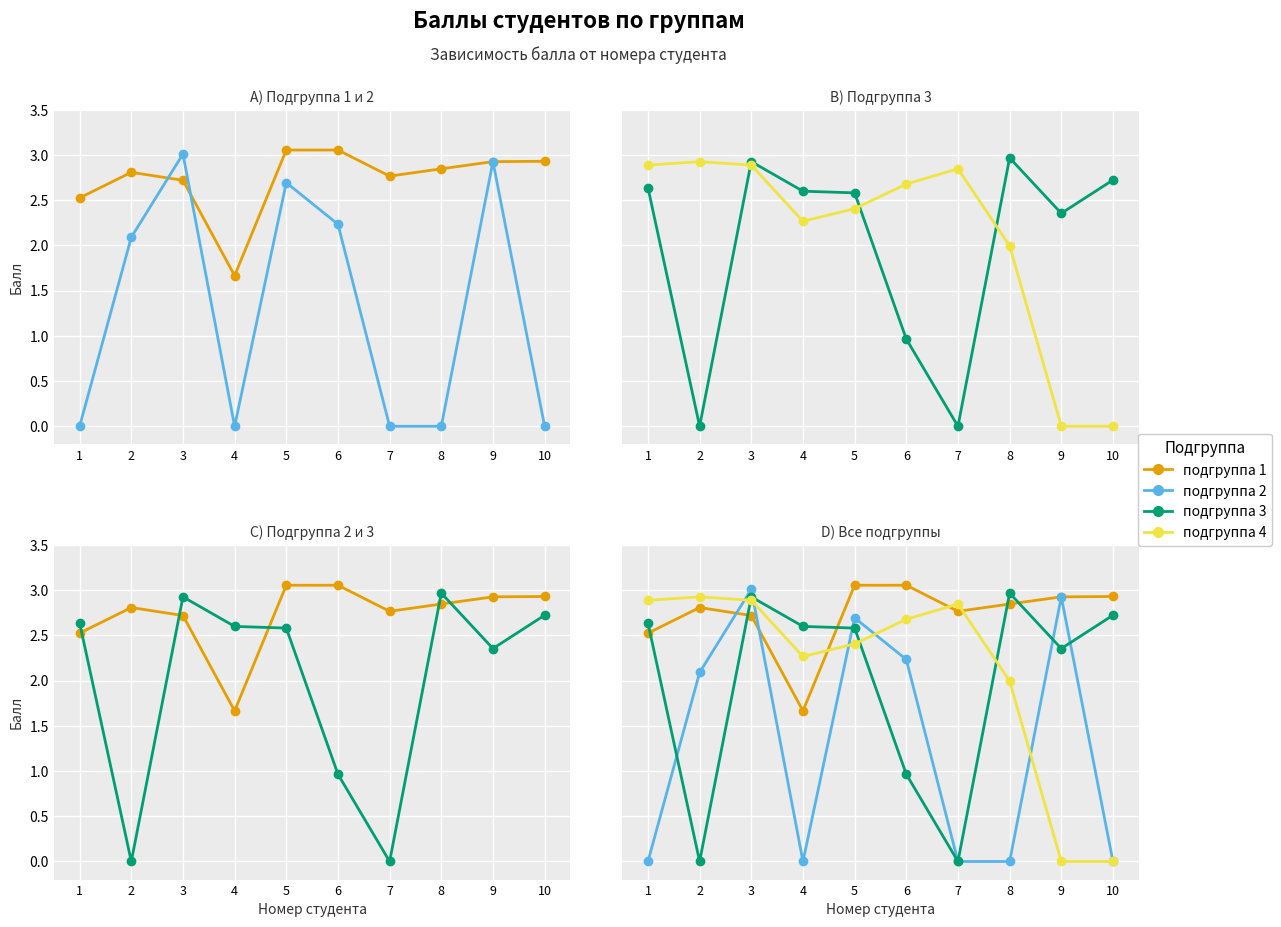

Which series has the widest spread of values?

подгруппа 2